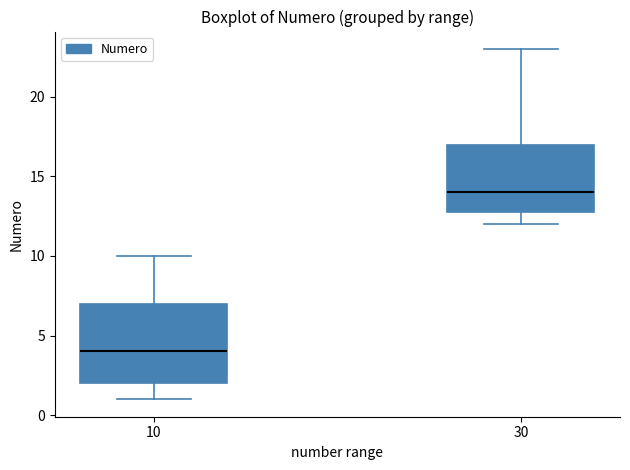

Reading left to right, read every box against the y-axis: the position of its median line, the range the box covers, and the ends of its whiskers. The values are not printed on the chart, so give them approximately, as read against the axis.

10: median 4, box 2 to 7, whiskers 1 to 10
30: median 14, box 13 to 17, whiskers 12 to 23